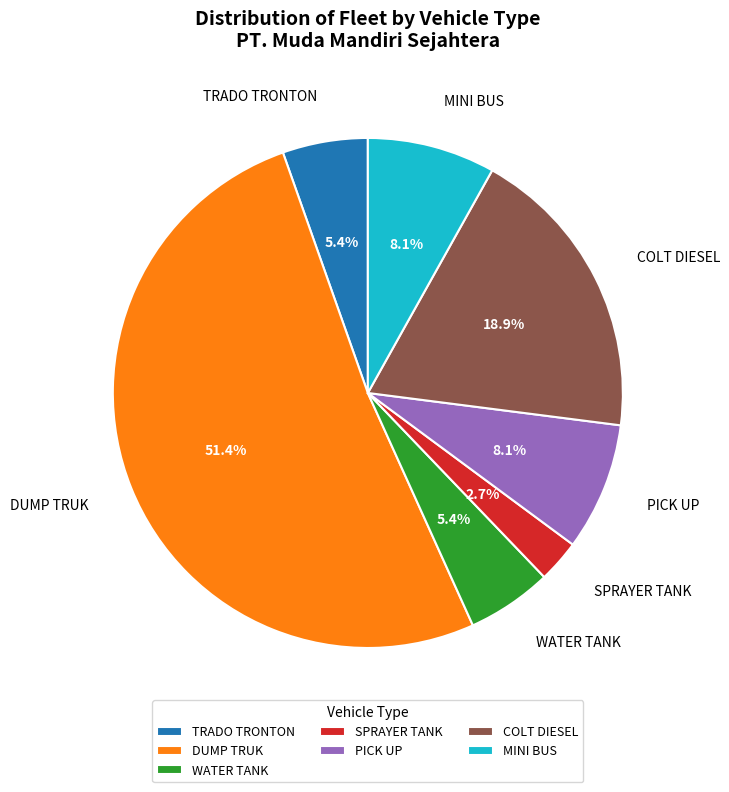

What is the total percentage of WATER TANK and MINI BUS?

13.5%